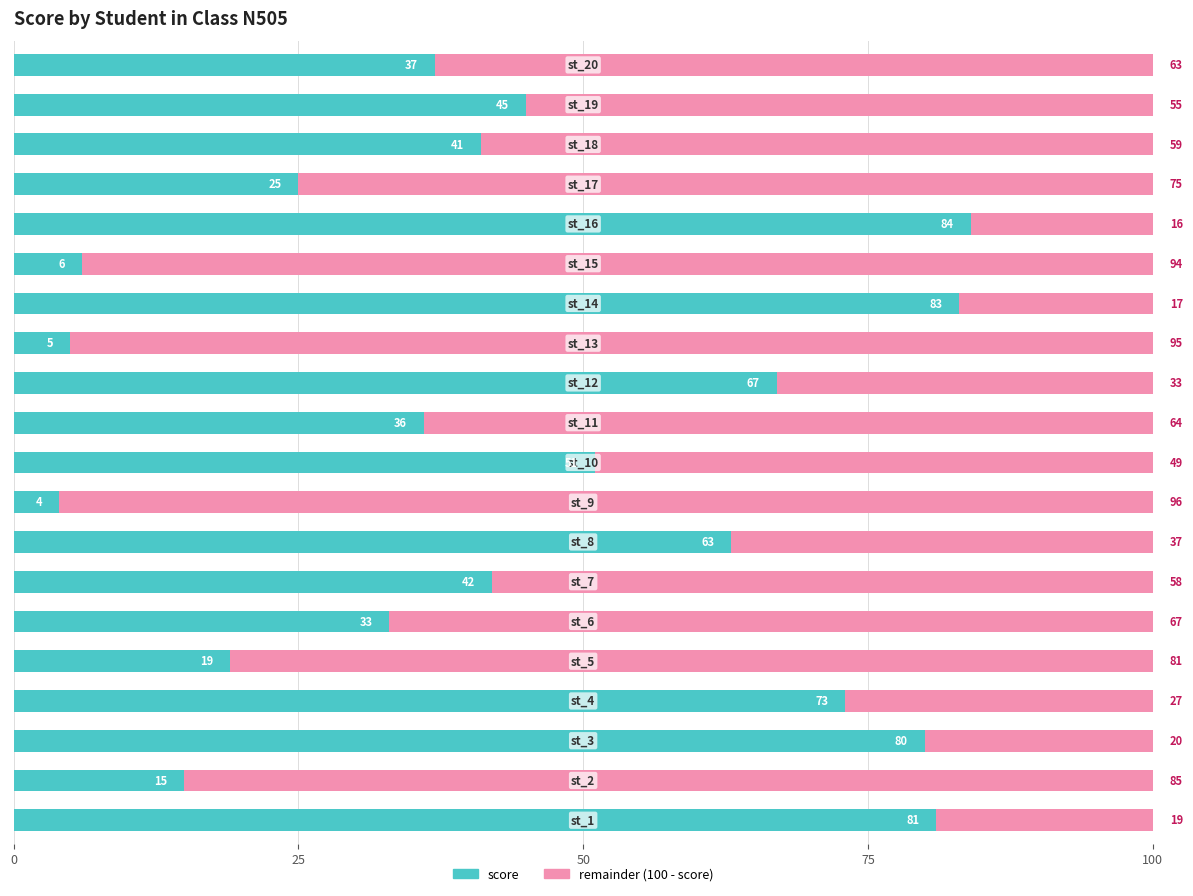

How many data points does each series have?

20